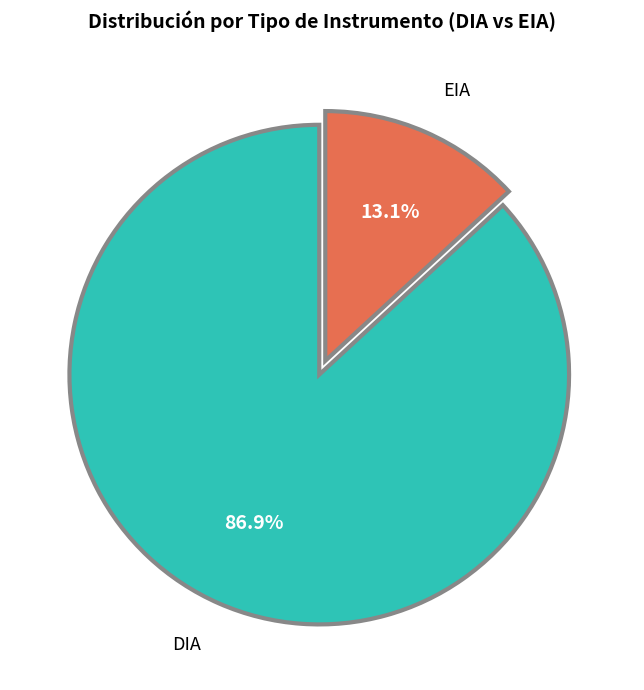

Is there any slice that represents more than half of the pie?

Yes